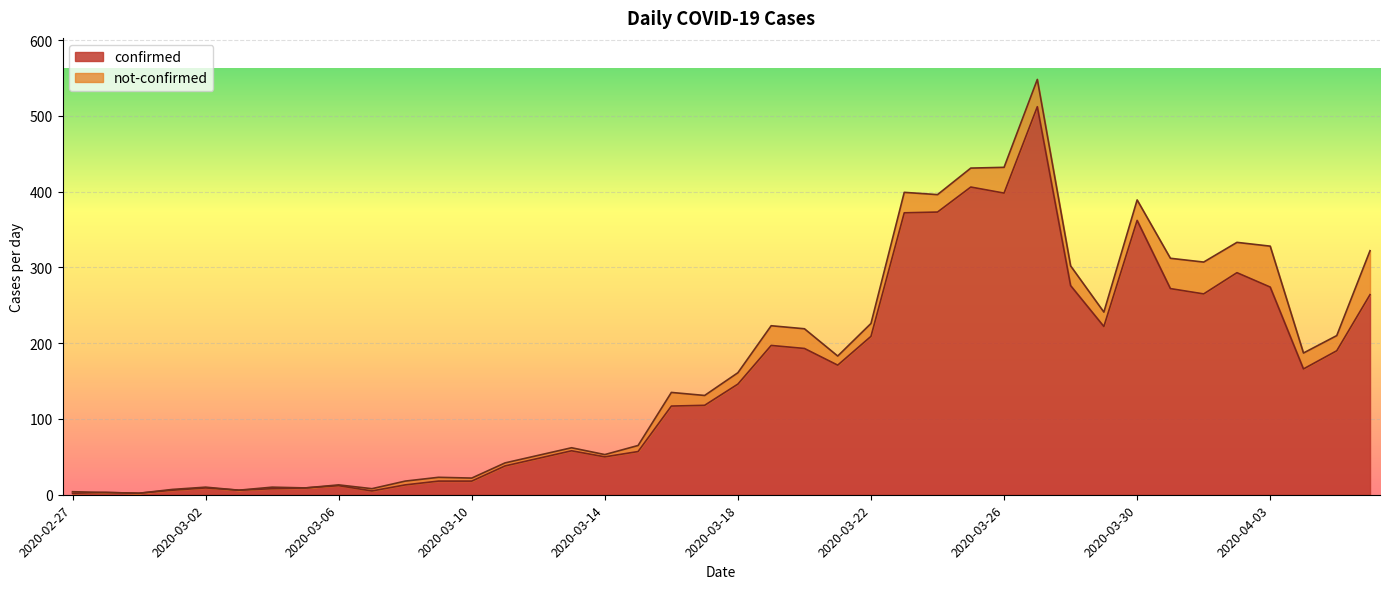

True or false: there are more than 2 points higher than both neighbors.

True